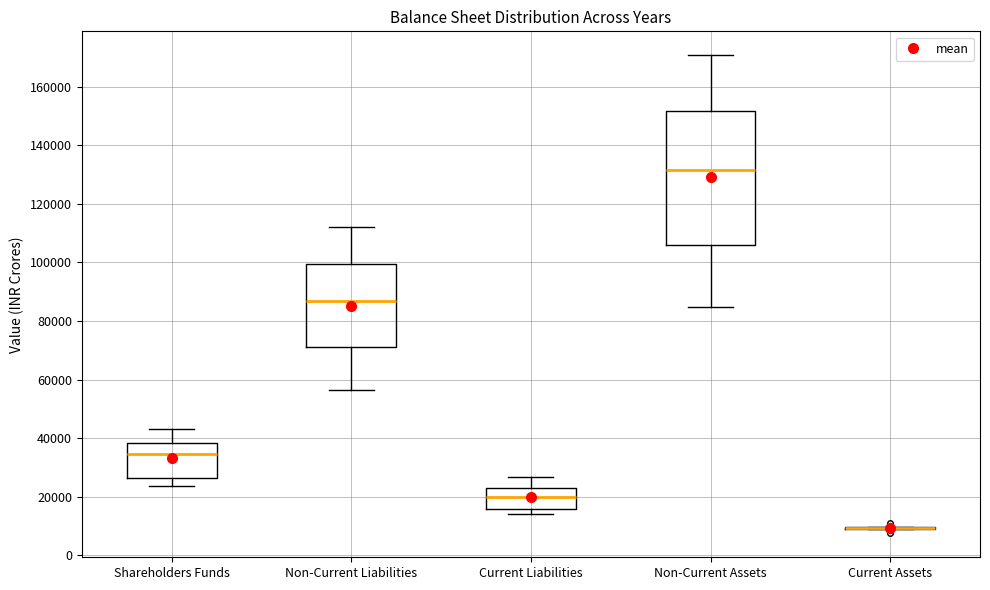

Which box is the tallest, from its lower edge to its upper edge?

Non-Current Assets